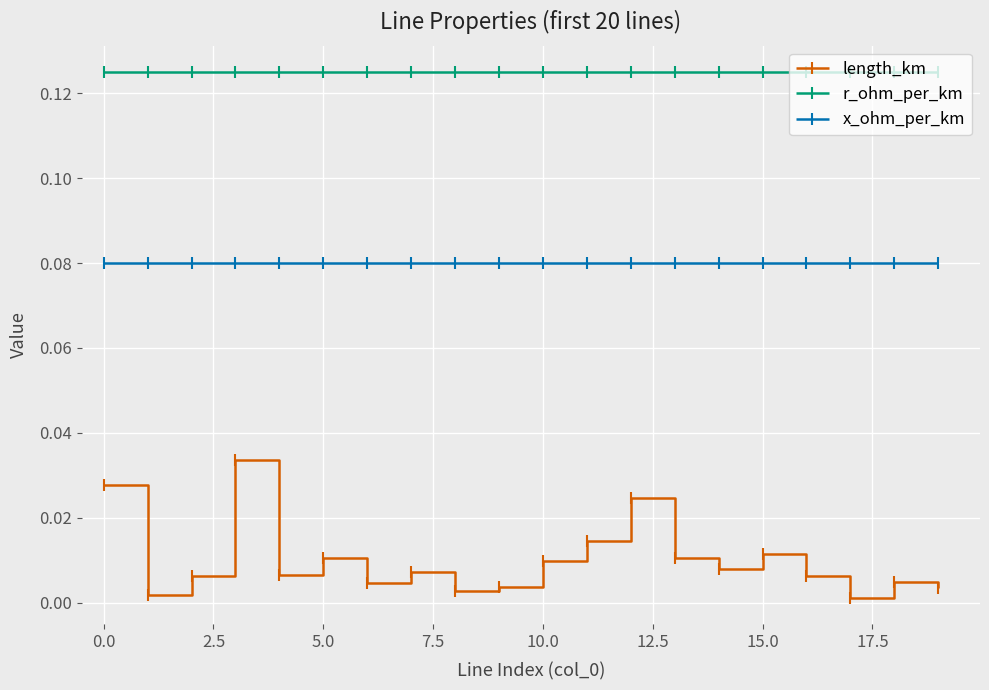

Which series has the widest spread of values?

length_km